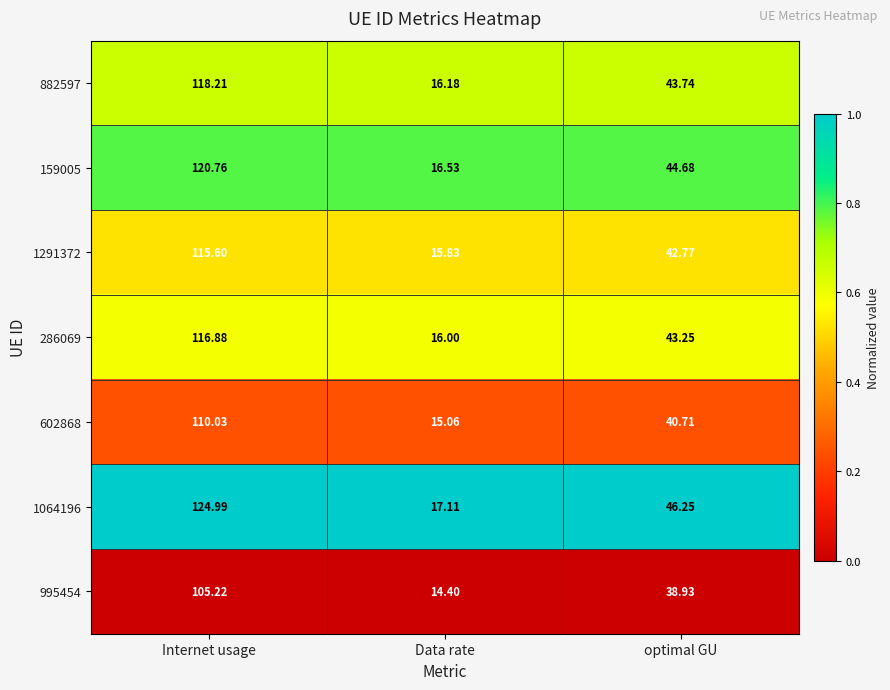

At which category does the chart reach its peak across all series?

Internet usage